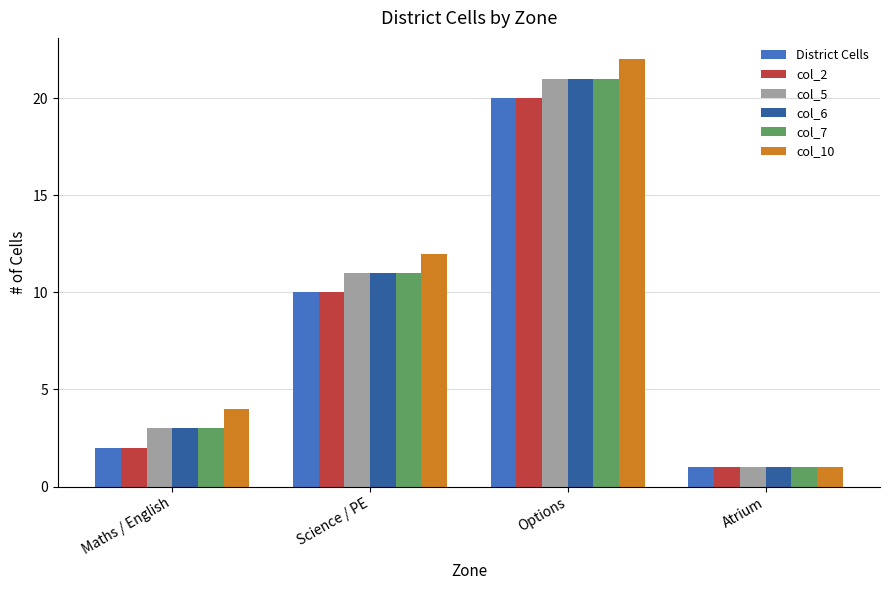

What is the label of the 1st bar from the left?

Maths / English